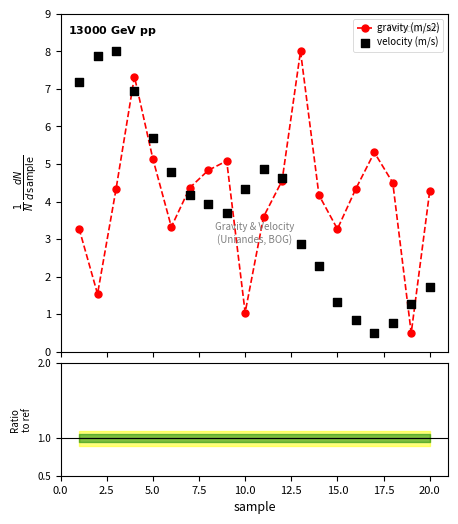

Which series has the largest Y range (max minus min)?

gravity (m/s2)